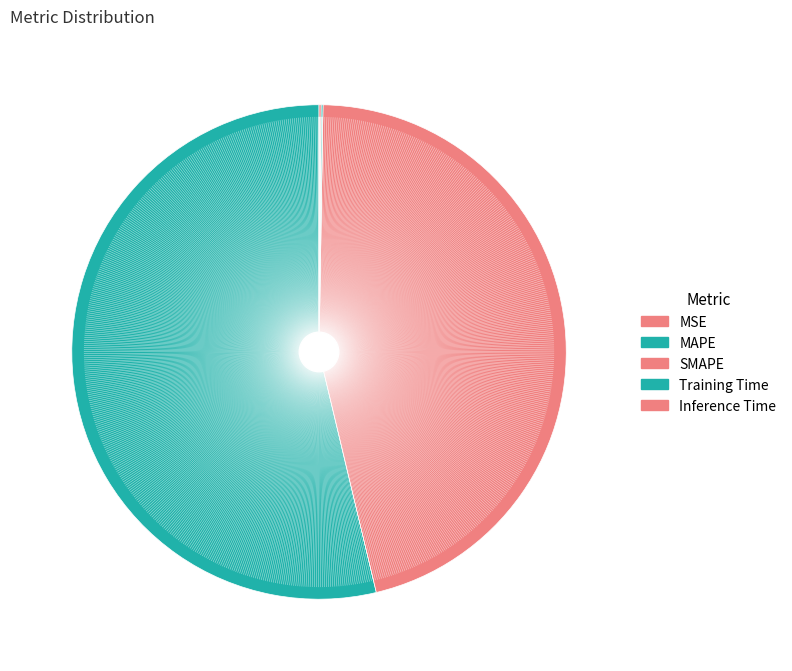

Is there any slice that represents more than half of the pie?

Yes